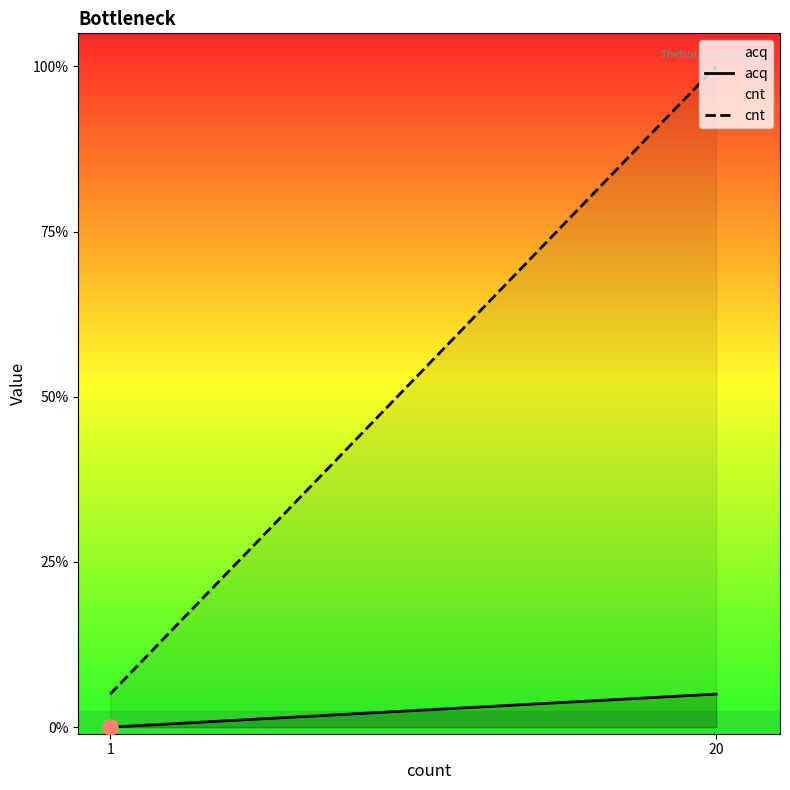

What are all the series names shown in the legend?

acq, cnt